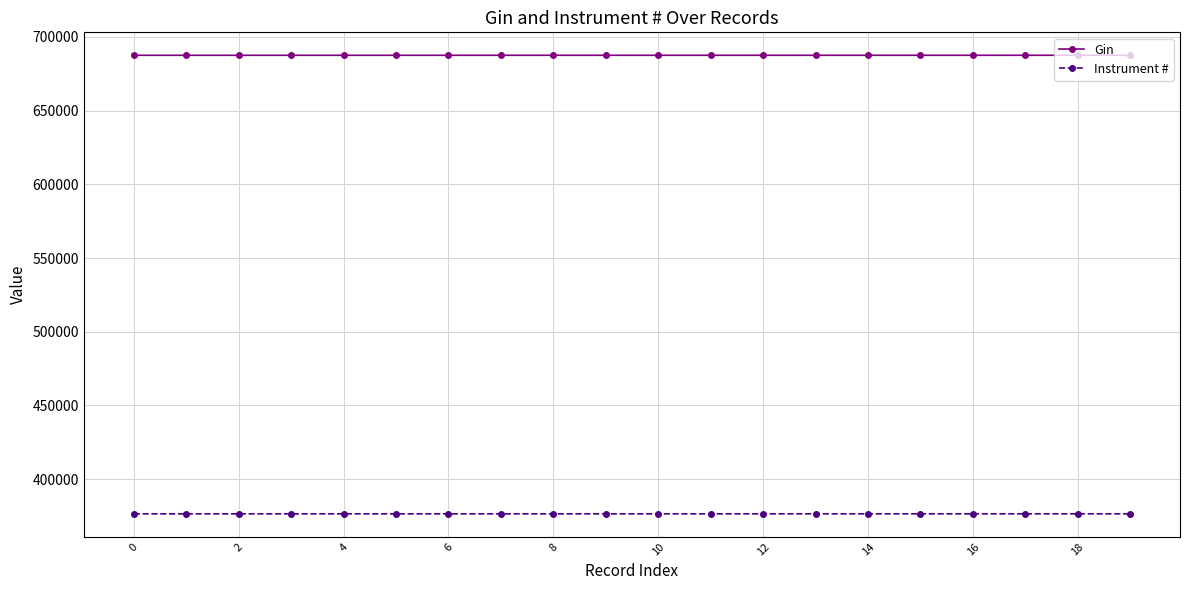

What is the maximum value shown in the chart?

687590